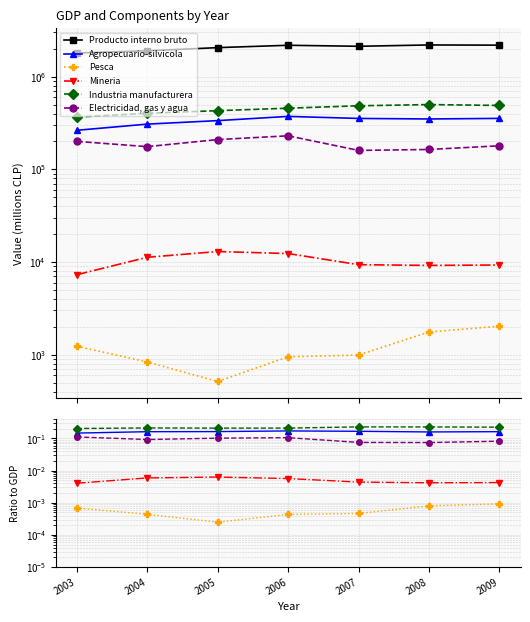

Is it true that Pesca equals 0.0 at 2009?

True